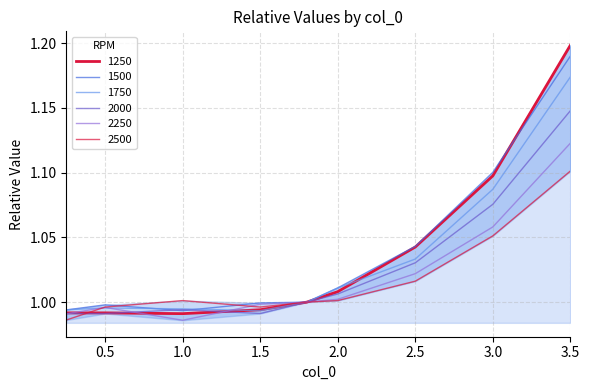

Which label corresponds to the largest value in the chart?

3.5